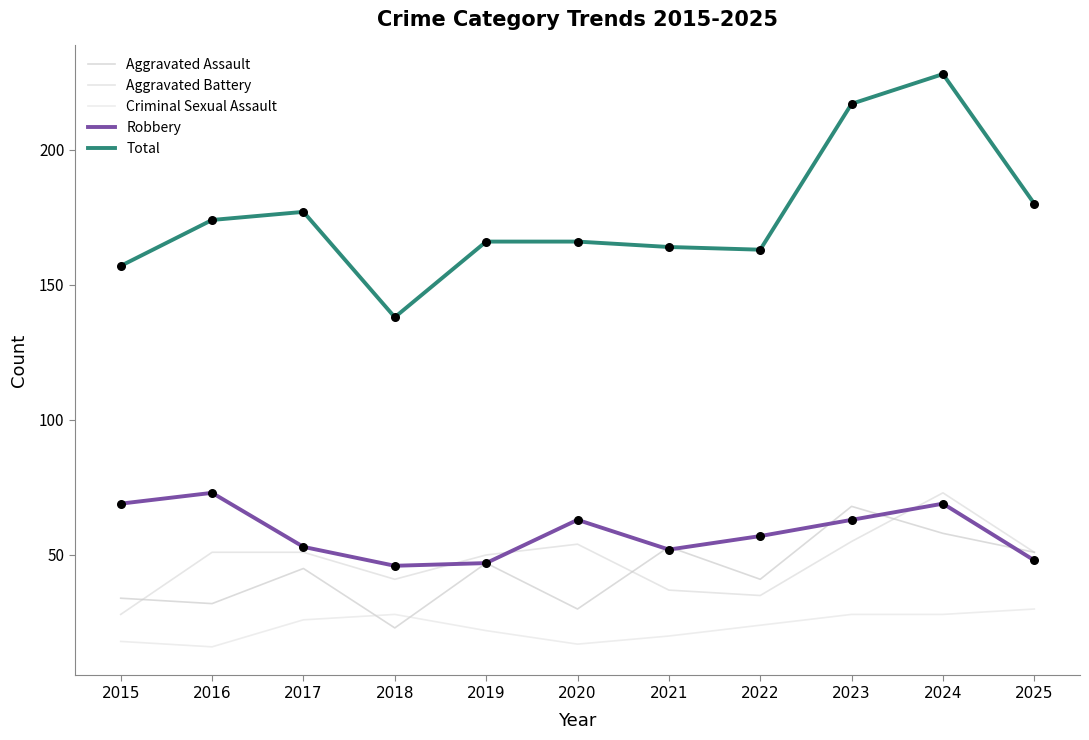

At how many categories does at least one series exceed 19?

11